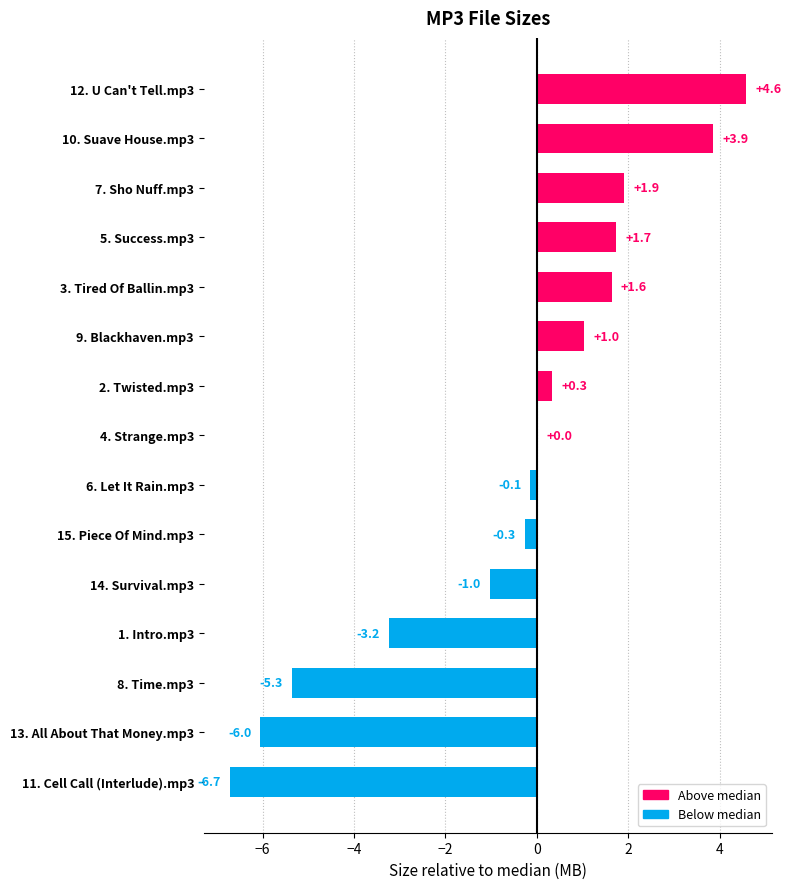

What is the maximum value shown in the chart?

4.6